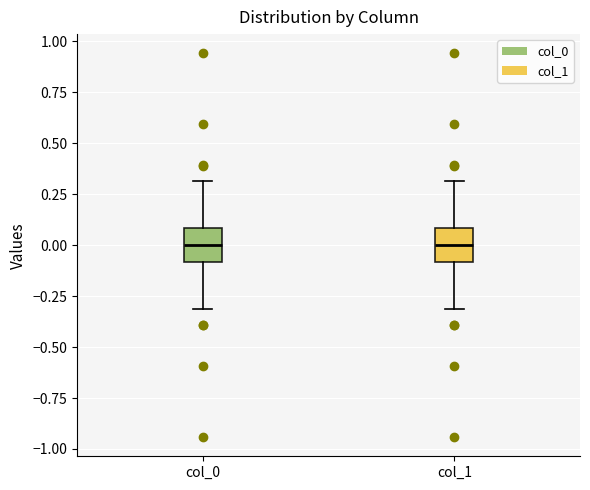

Reading left to right, transcribe this box plot: for each box, give where its median line is, the range the box spans, and where its two whiskers end, as read against the y-axis. The values are not printed on the chart, so give them approximately, as read against the axis.

col_0: median 0.0, box -0.1 to 0.1, whiskers -0.3 to 0.3
col_1: median 0.0, box -0.1 to 0.1, whiskers -0.3 to 0.3